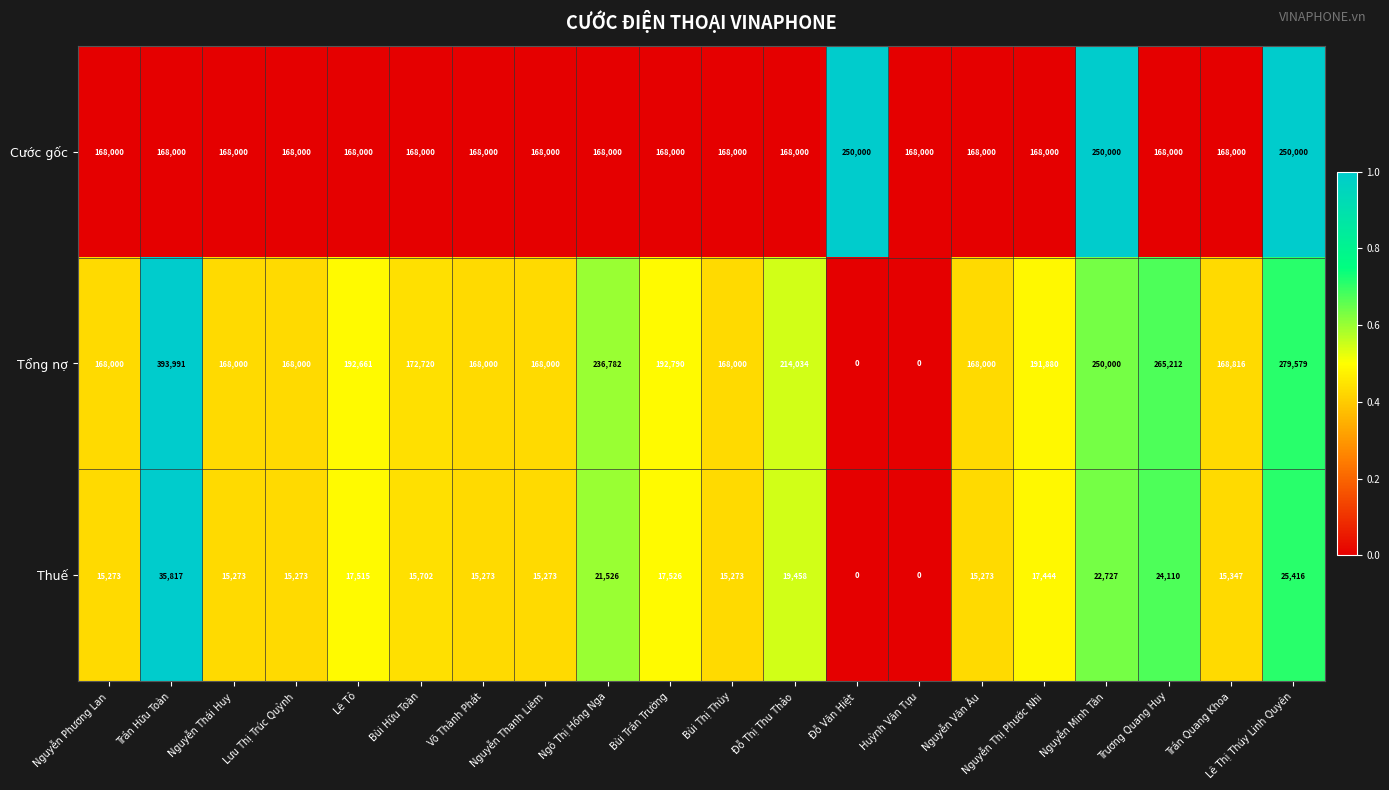

Which label corresponds to the largest value in the chart?

Trần Hữu Toàn